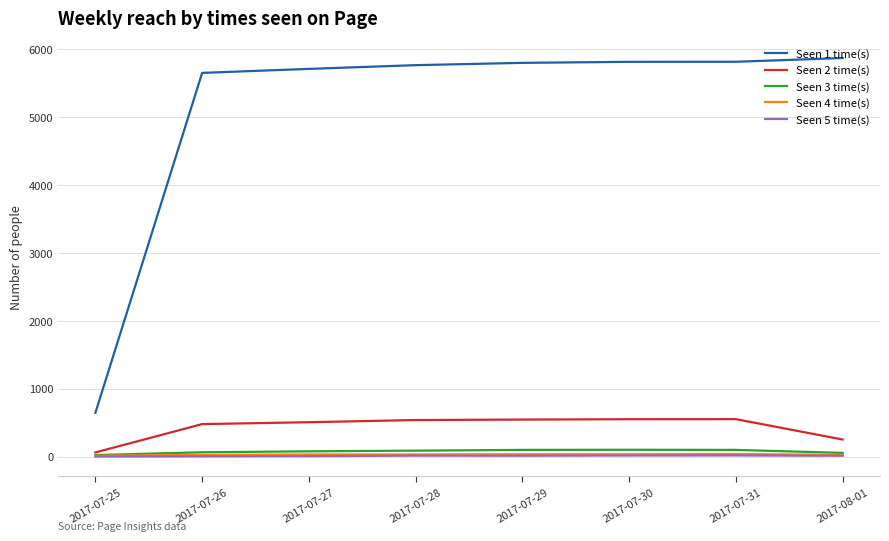

Which series has the largest range (max minus min)?

Seen 1 time(s)